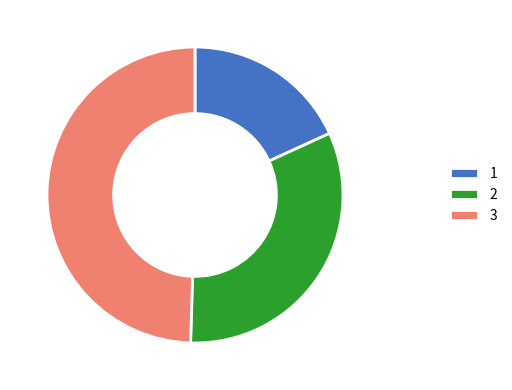

Rank the categories by value from lowest to highest.

1, 2, 3